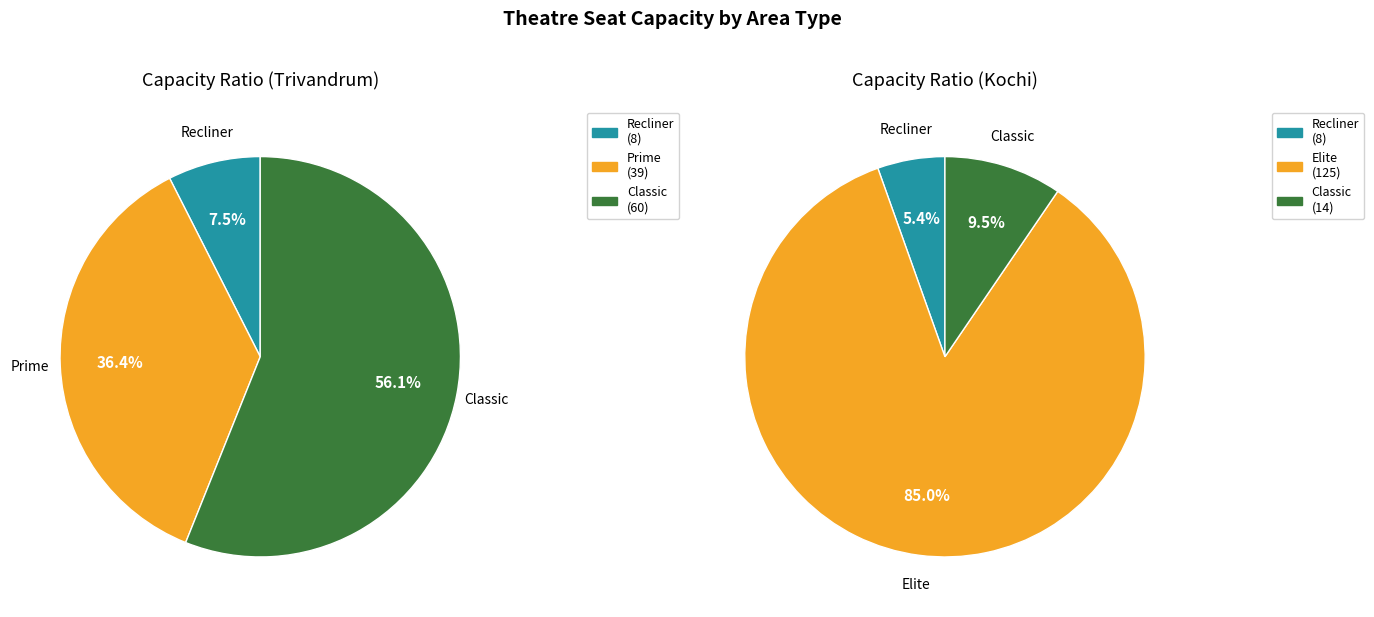

True or false: 0 accounts for 7% of the total.

True